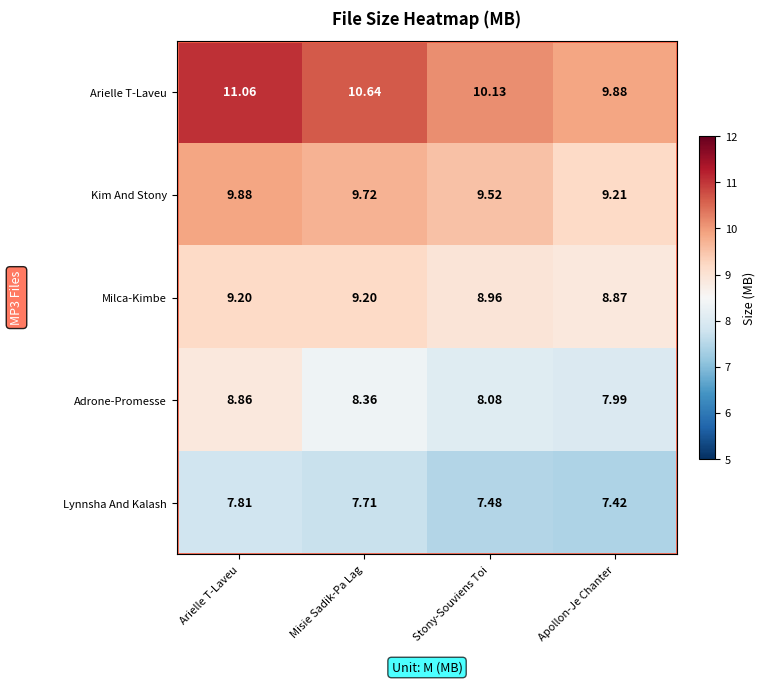

Where does the Adrone-Promesse series first go above 8?

Arielle T-Laveu